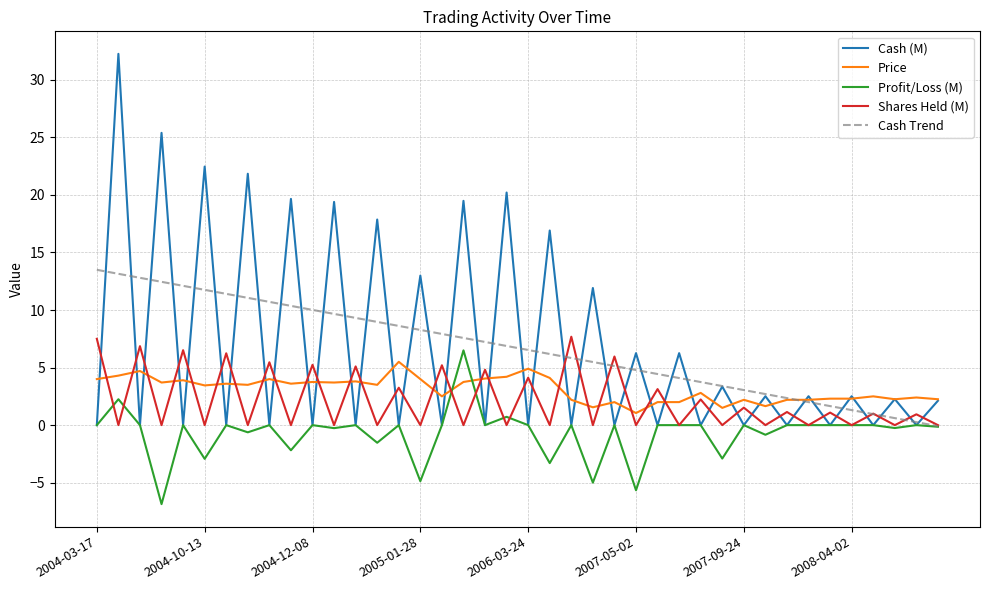

Which series has the widest spread of values?

Cash (M)